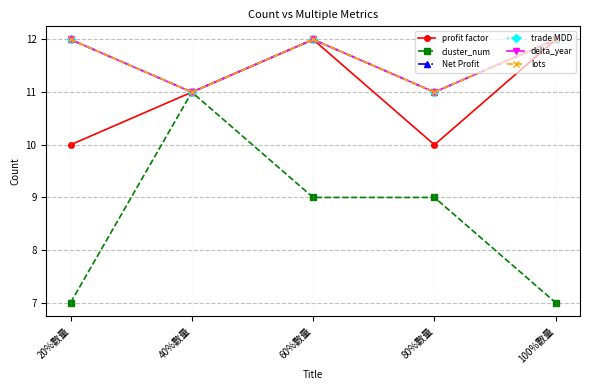

Is this an area chart (filled region under the line)?

No